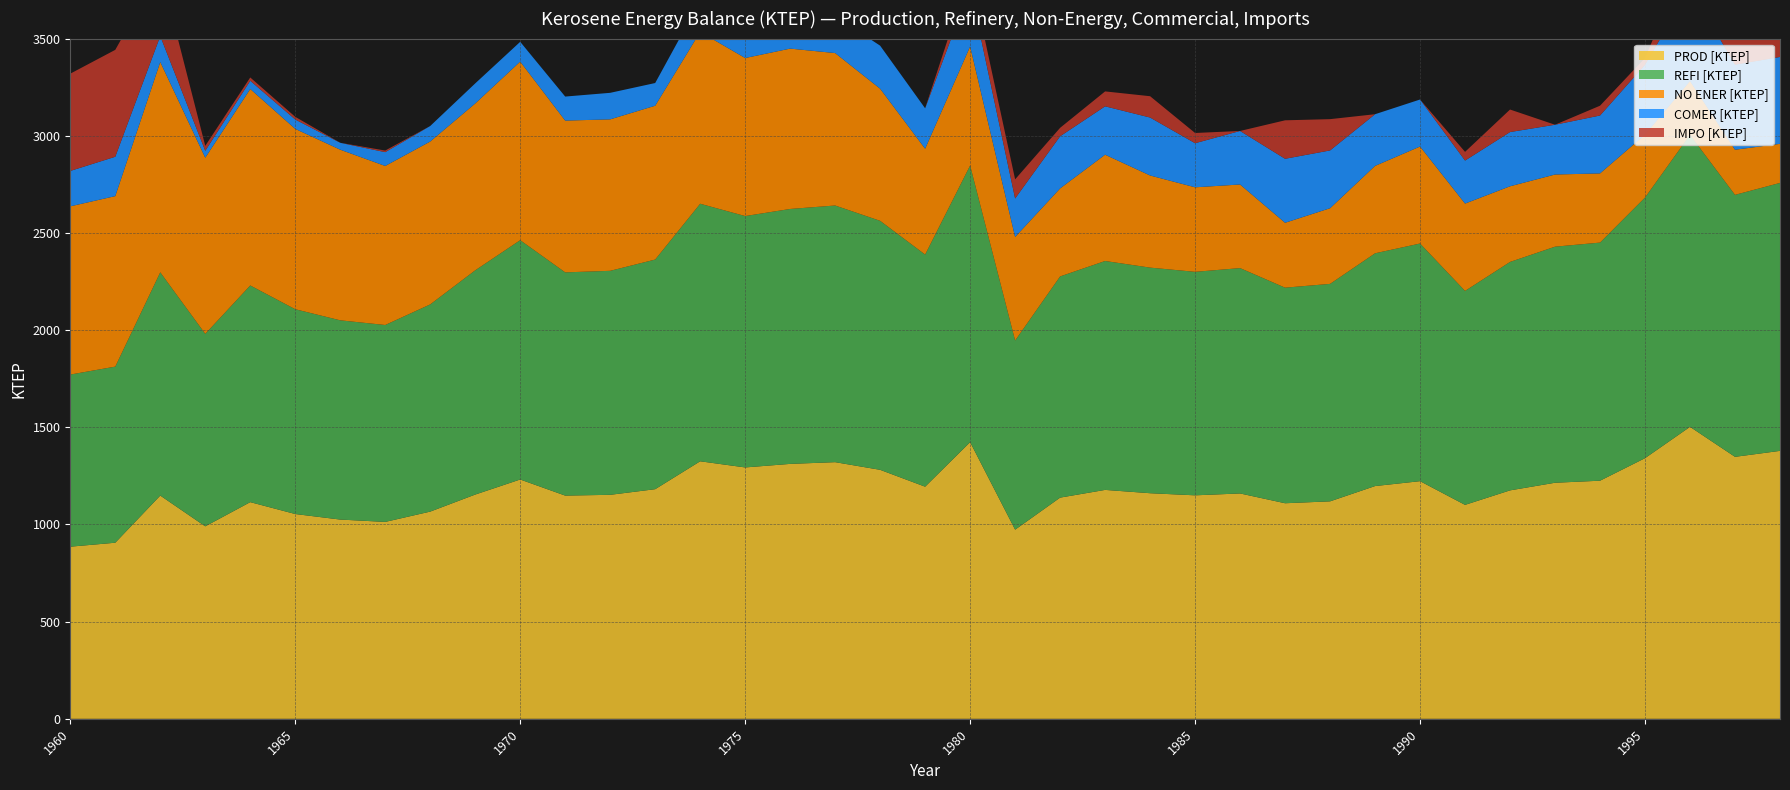

Reading left to right, extract all data points from this chart.

PROD: 1960=885.7	1961=906.1	1962=1148.7	1963=990.4	1964=1114.9	1965=1053.7	1966=1025.2	1967=1013.2	1968=1066.2	1969=1153.8	1970=1231.4	1971=1148.5	1972=1152.5	1973=1181.5	1974=1325.1	1975=1293.4	1976=1311.7	1977=1320.6	1978=1281.1	1979=1194.3	1980=1423.5	1981=973.2	1982=1138.1	1983=1177.8	1984=1160.8	1985=1149.9	1986=1159.5	1987=1109.2	1988=1118.9	1989=1197.6	1990=1222.8	1991=1100.8	1992=1175.4	1993=1214.7	1994=1225.2	1995=1341.1	1996=1502.3	1997=1348.0	1998=1378.7
REFI: 1960=885.7	1961=906.1	1962=1148.7	1963=990.4	1964=1114.9	1965=1053.7	1966=1025.2	1967=1013.2	1968=1066.2	1969=1153.8	1970=1231.4	1971=1148.5	1972=1152.5	1973=1181.5	1974=1325.1	1975=1293.4	1976=1311.7	1977=1320.6	1978=1281.1	1979=1194.3	1980=1423.5	1981=973.2	1982=1138.1	1983=1177.8	1984=1160.8	1985=1149.9	1986=1159.5	1987=1109.2	1988=1118.9	1989=1197.6	1990=1222.8	1991=1100.8	1992=1175.4	1993=1214.7	1994=1225.2	1995=1341.1	1996=1502.3	1997=1348.0	1998=1378.7
NO ENER: 1960=865.5	1961=877.3	1962=1082.0	1963=906.3	1964=1010.8	1965=927.8	1966=877.9	1967=818.2	1968=838.0	1969=858.4	1970=918.8	1971=780.9	1972=779.3	1973=791.4	1974=884.3	1975=813.1	1976=825.1	1977=784.3	1978=679.8	1979=544.6	1980=612.5	1981=532.7	1982=452.8	1983=546.8	1984=474.0	1985=434.9	1986=430.2	1987=333.9	1988=389.3	1989=449.7	1990=499.0	1991=449.3	1992=389.2	1993=371.2	1994=356.0	1995=323.6	1996=276.4	1997=232.1	1998=201.0
COMER: 1960=182.2	1961=202.6	1962=133.4	1963=35.6	1964=42.3	1965=48.4	1966=35.5	1967=71.1	1968=79.8	1969=103.3	1970=101.8	1971=123.7	1972=136.5	1973=116.8	1974=159.6	1975=167.5	1976=163.8	1977=190.6	1978=221.3	1979=208.0	1980=302.5	1981=198.1	1982=268.3	1983=249.0	1984=298.2	1985=226.9	1986=275.4	1987=329.3	1988=297.3	1989=265.9	1990=241.9	1991=221.3	1992=279.0	1993=256.1	1994=297.9	1995=359.5	1996=480.0	1997=437.3	1998=447.1
IMPO: 1960=500.4	1961=550.0	1962=340.4	1963=25.4	1964=17.0	1965=13.7	1966=0.1	1967=8.2	1968=0.0	1969=0.0	1970=0.0	1971=0.0	1972=0.0	1973=0.0	1974=0.0	1975=0.0	1976=0.0	1977=0.0	1978=0.0	1979=0.0	1980=84.3	1981=98.6	1982=43.4	1983=76.7	1984=109.7	1985=52.6	1986=0.0	1987=197.9	1988=161.0	1989=0.0	1990=0.0	1991=44.7	1992=115.9	1993=0.0	1994=50.4	1995=34.8	1996=182.9	1997=192.8	1998=131.1